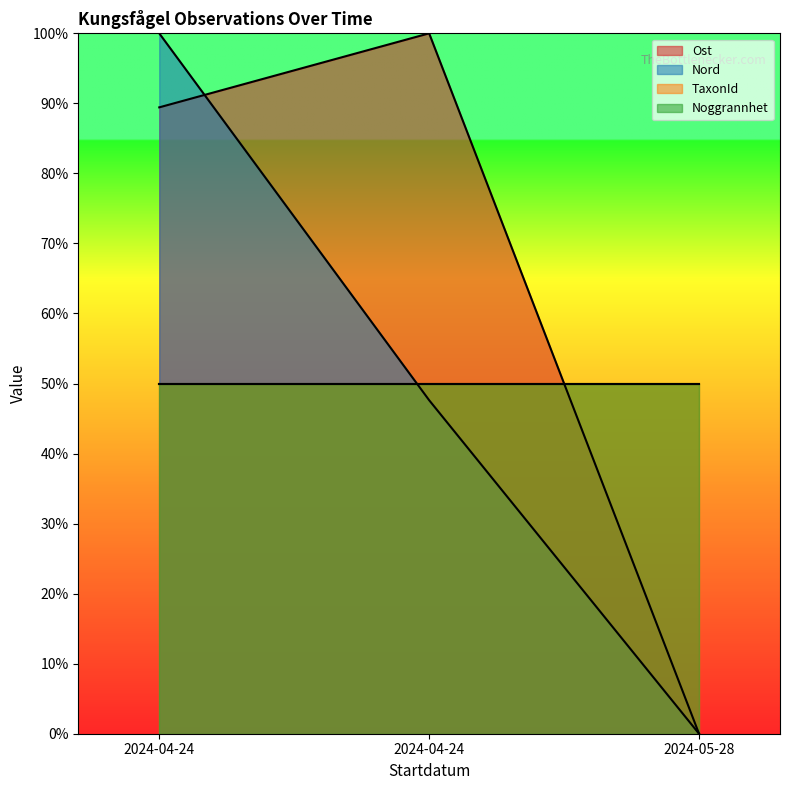

What is the difference between the second highest and minimum values in the Ost series?

89.4